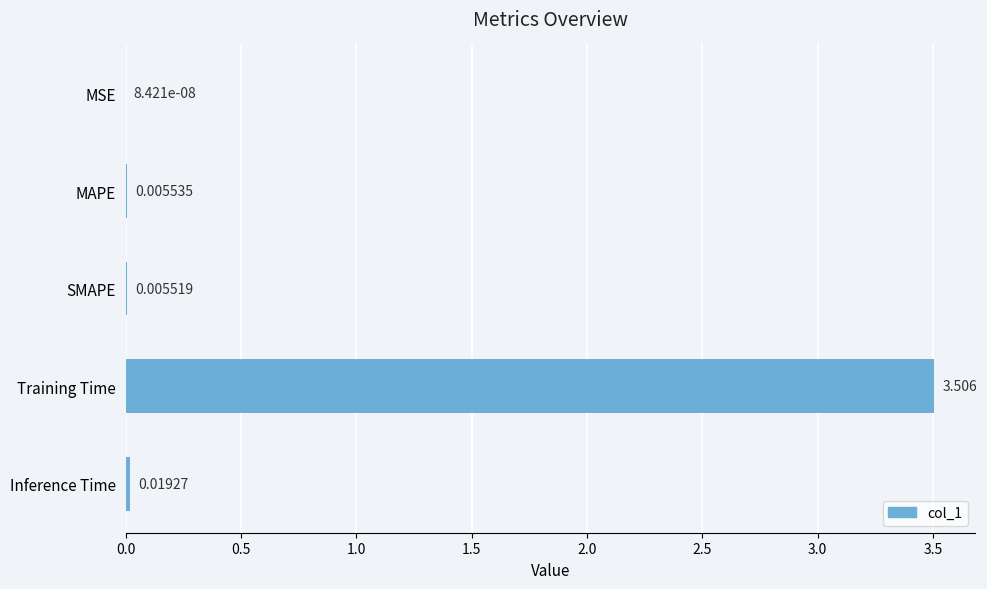

At which label is the value closest to 1?

Inference Time